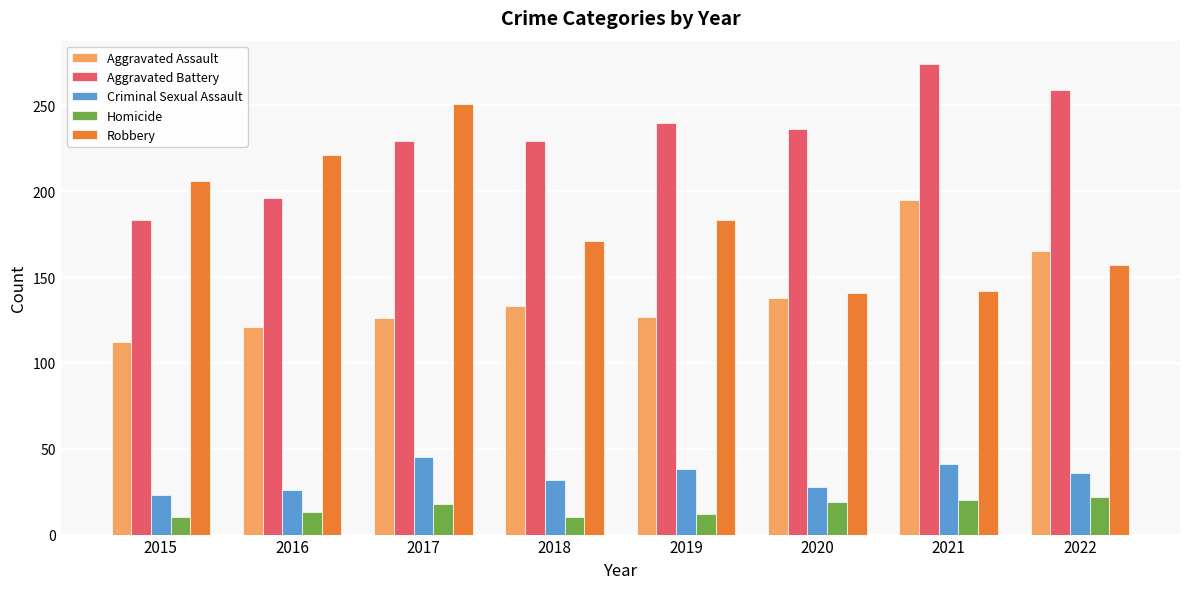

What is the difference between the maximum and minimum values in the Aggravated Battery series?

91